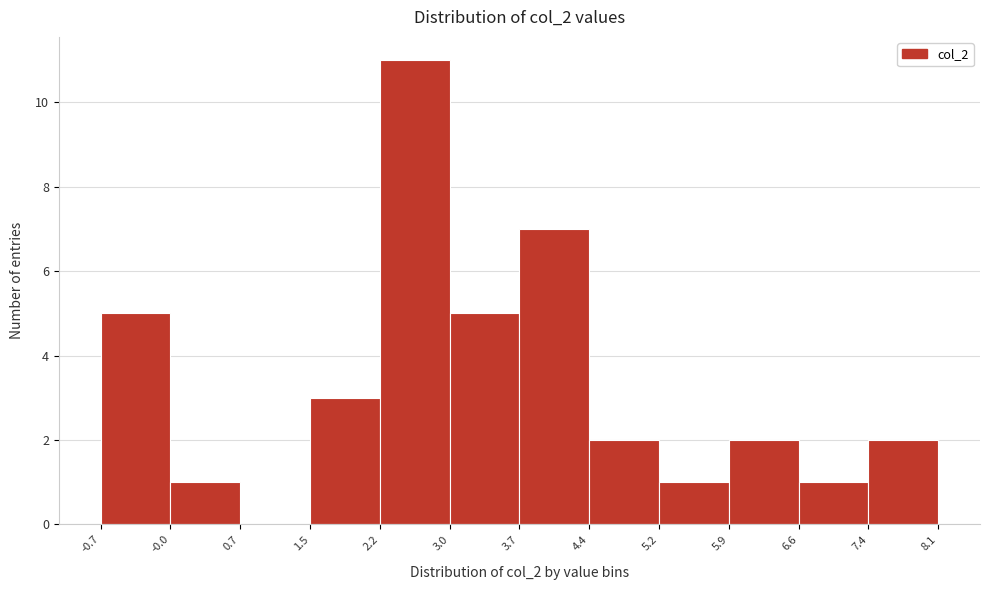

Reading left to right, transcribe this chart: for each bar, give the range it covers on the x-axis and its height. The values are not printed on the chart, so give them approximately, as read against the axis.

-0.7 to -0.0: 5
-0.0 to 0.7: 1
0.7 to 1.5: 0
1.5 to 2.2: 3
2.2 to 3.0: 11
3.0 to 3.7: 5
3.7 to 4.4: 7
4.4 to 5.2: 2
5.2 to 5.9: 1
5.9 to 6.6: 2
6.6 to 7.4: 1
7.4 to 8.1: 2